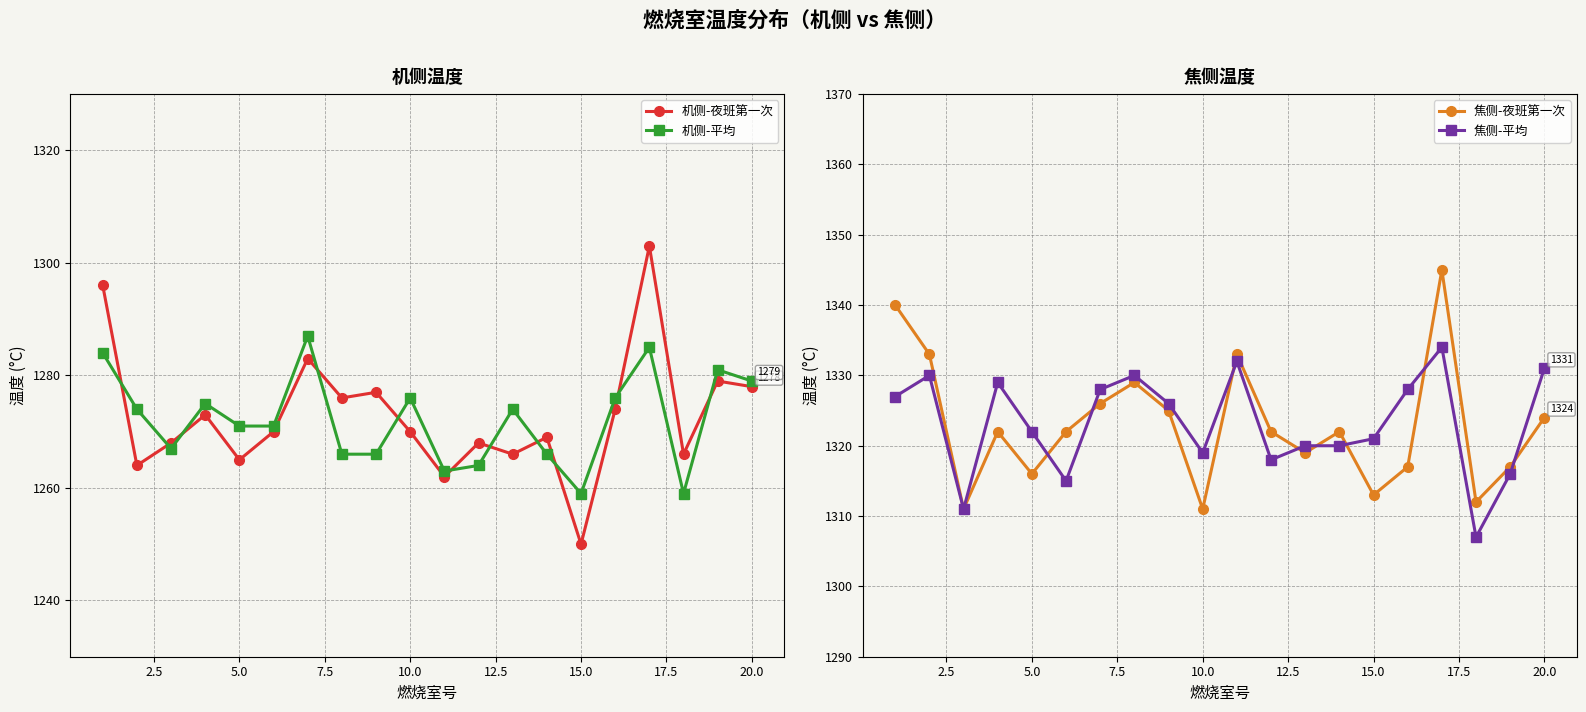

What is the maximum value for 机侧-平均?

1287